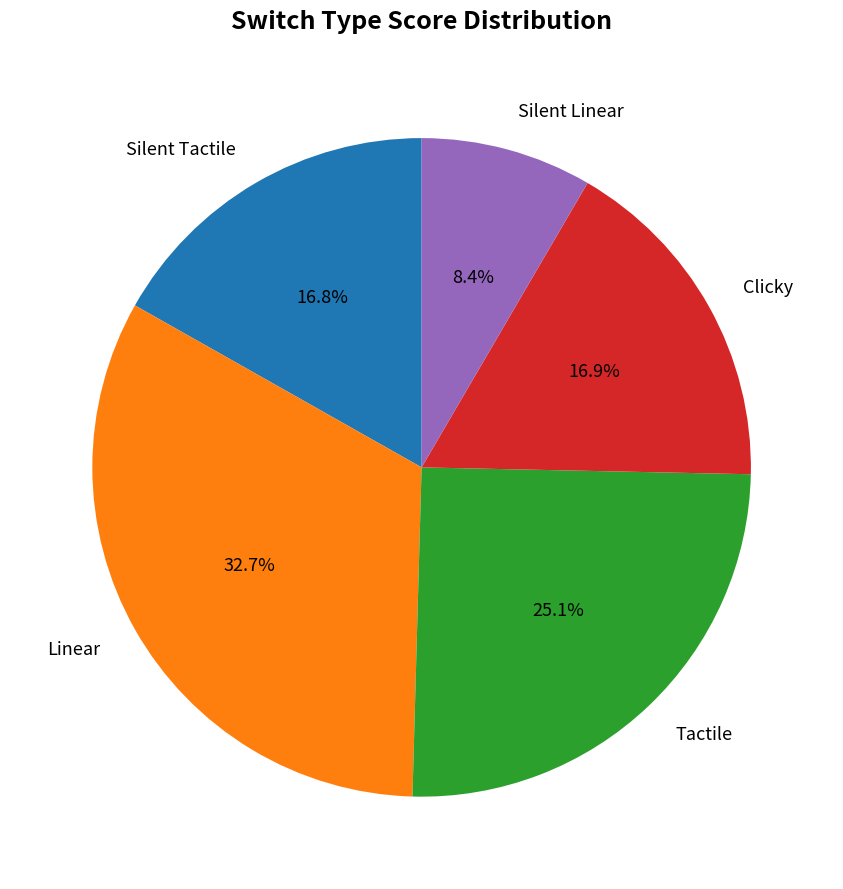

To the nearest percent, what is the difference between the largest and smallest slice percentages?

24%